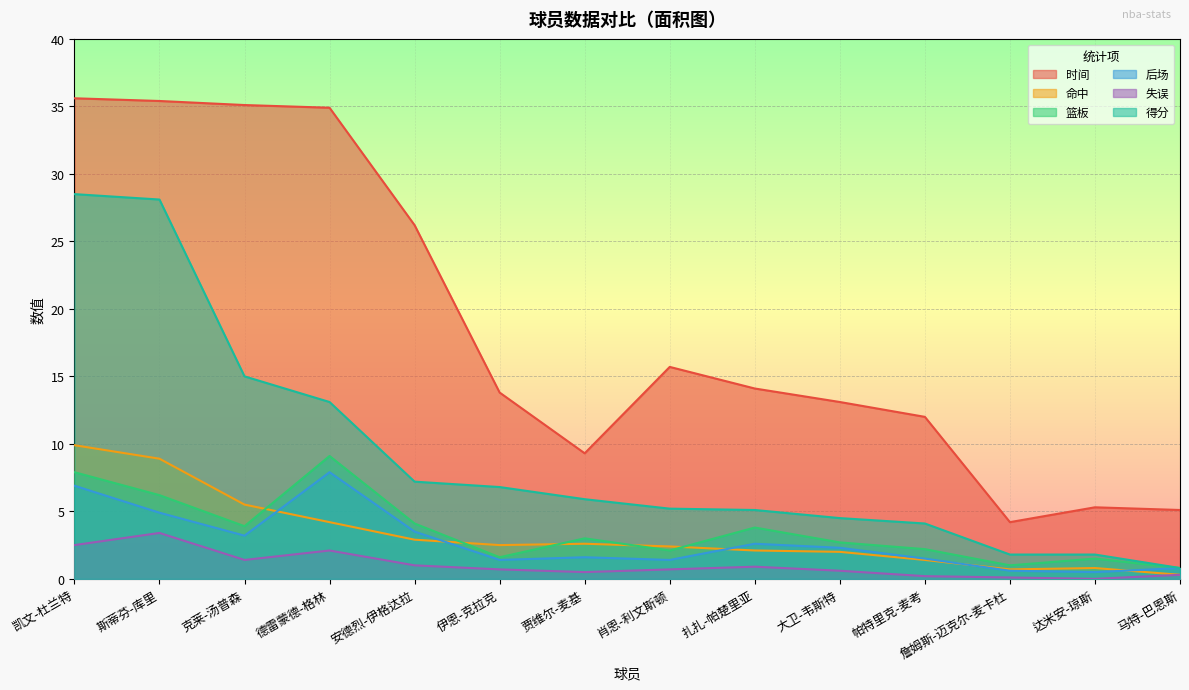

What is the difference between the highest and lowest values at 大卫-韦斯特?

12.5